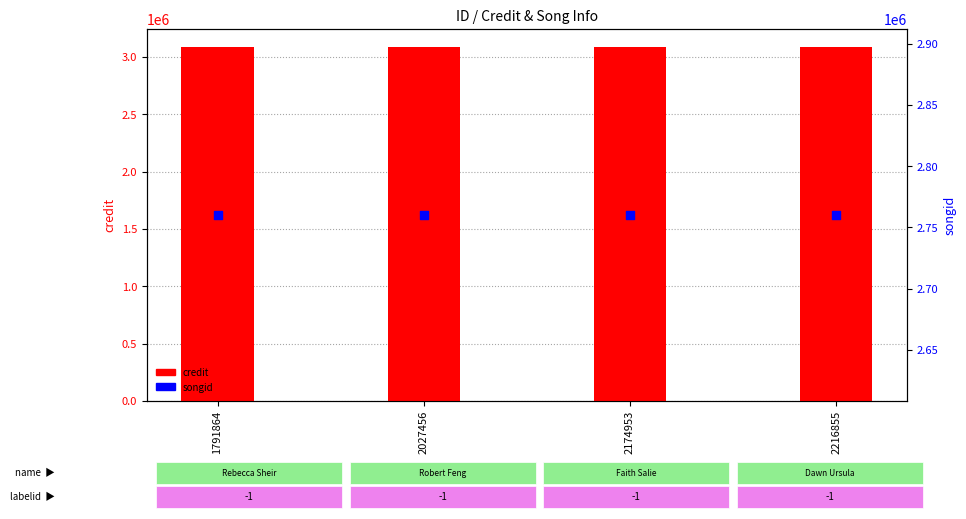

Is the value of credit at 2216855 greater than the value of songid at 2174953?

Yes